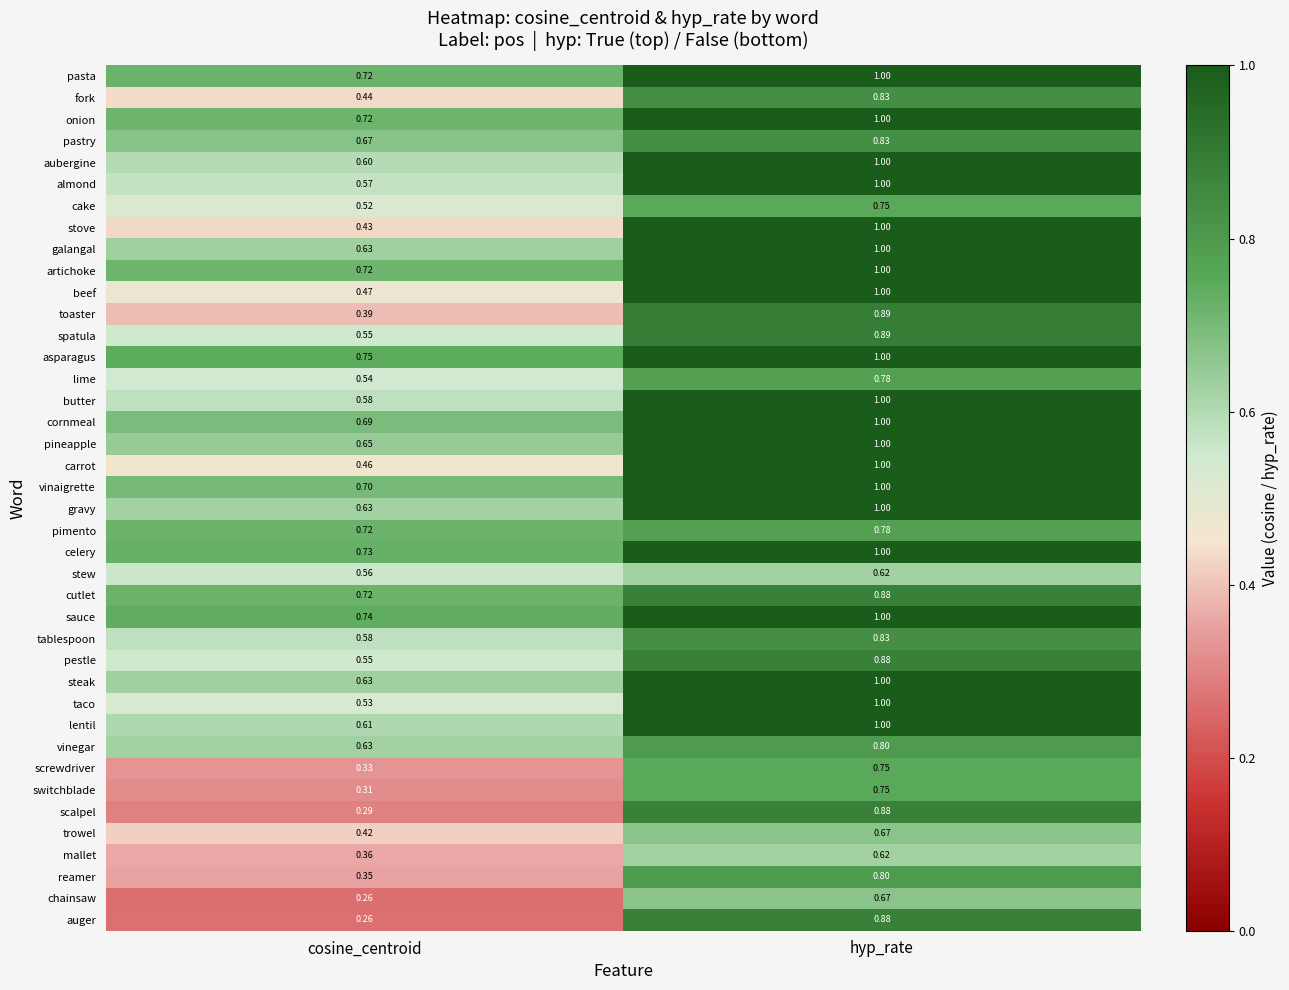

Which category has the lowest value across all series?

cosine_centroid